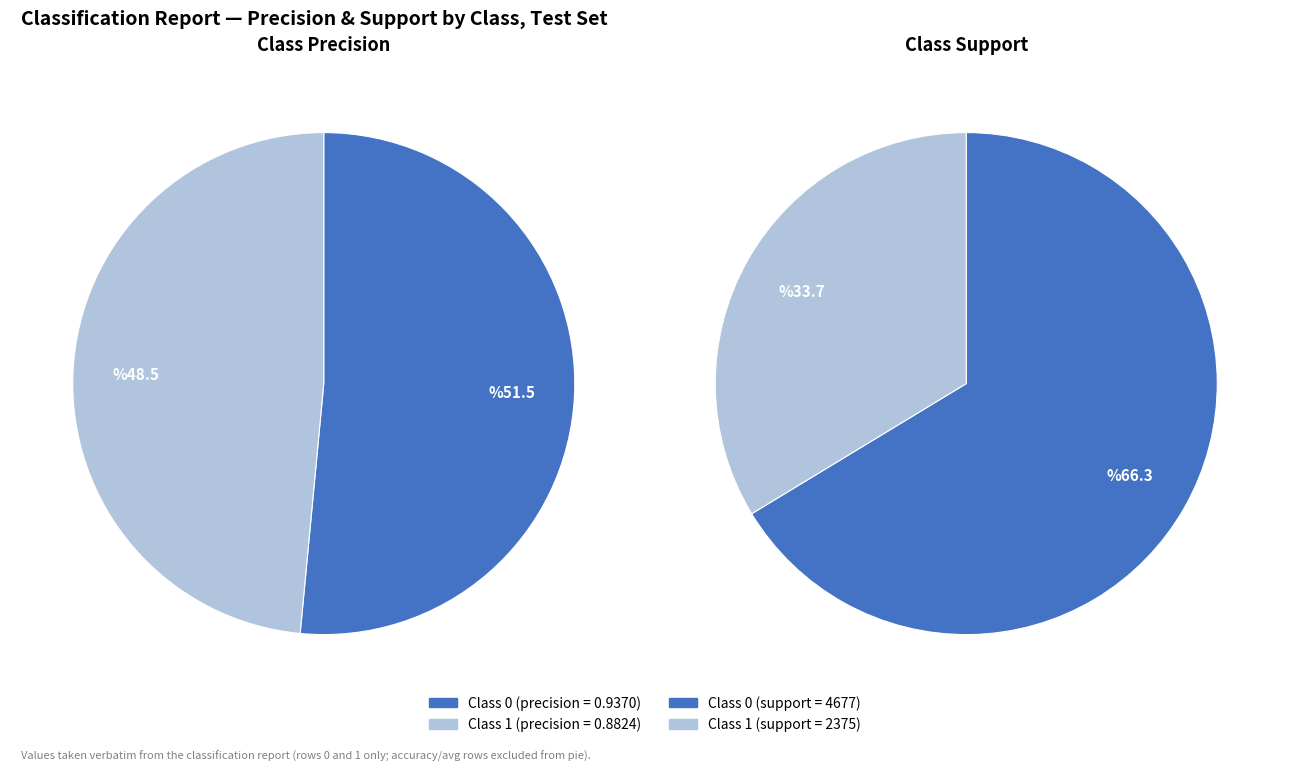

Combined, do 0 and 1 account for over 50%?

Yes